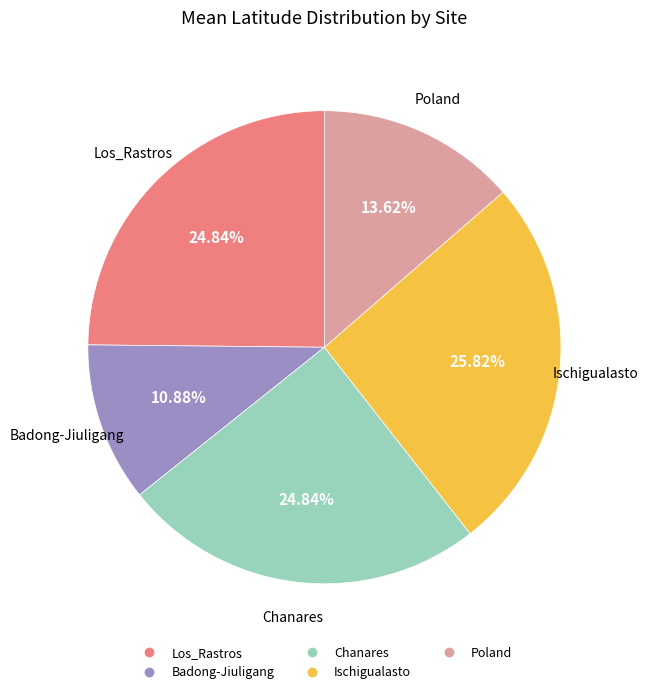

What percentage is the Los_Rastros slice, to the nearest percent?

25%